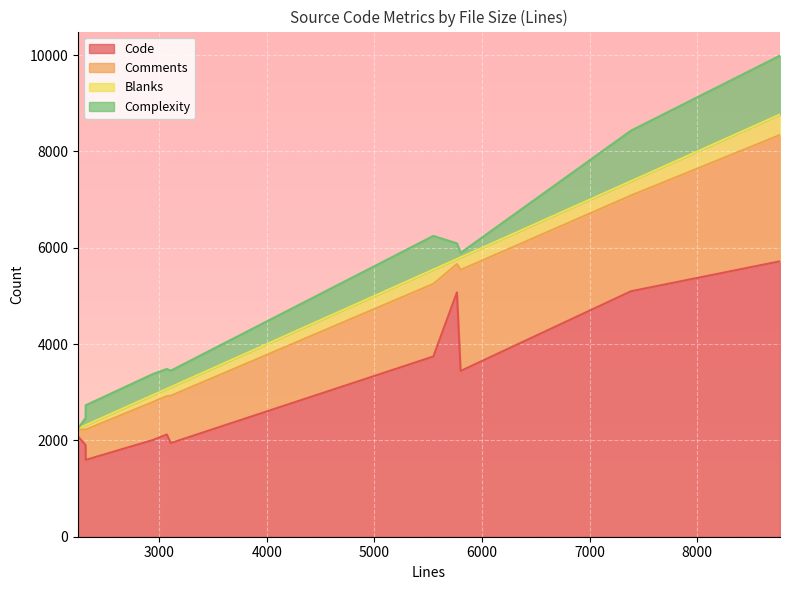

True or false: Blanks and Code cross at least once.

False